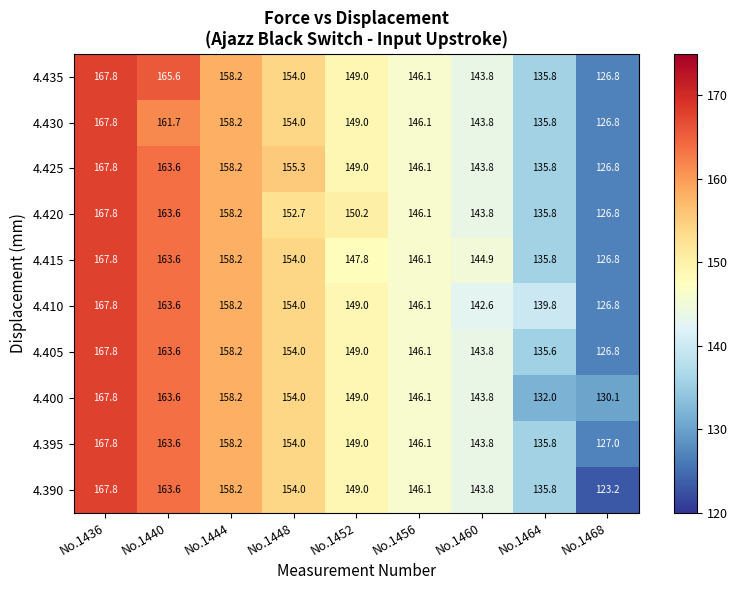

Is it true that 4.415 equals 158.2 at No.1444?

True